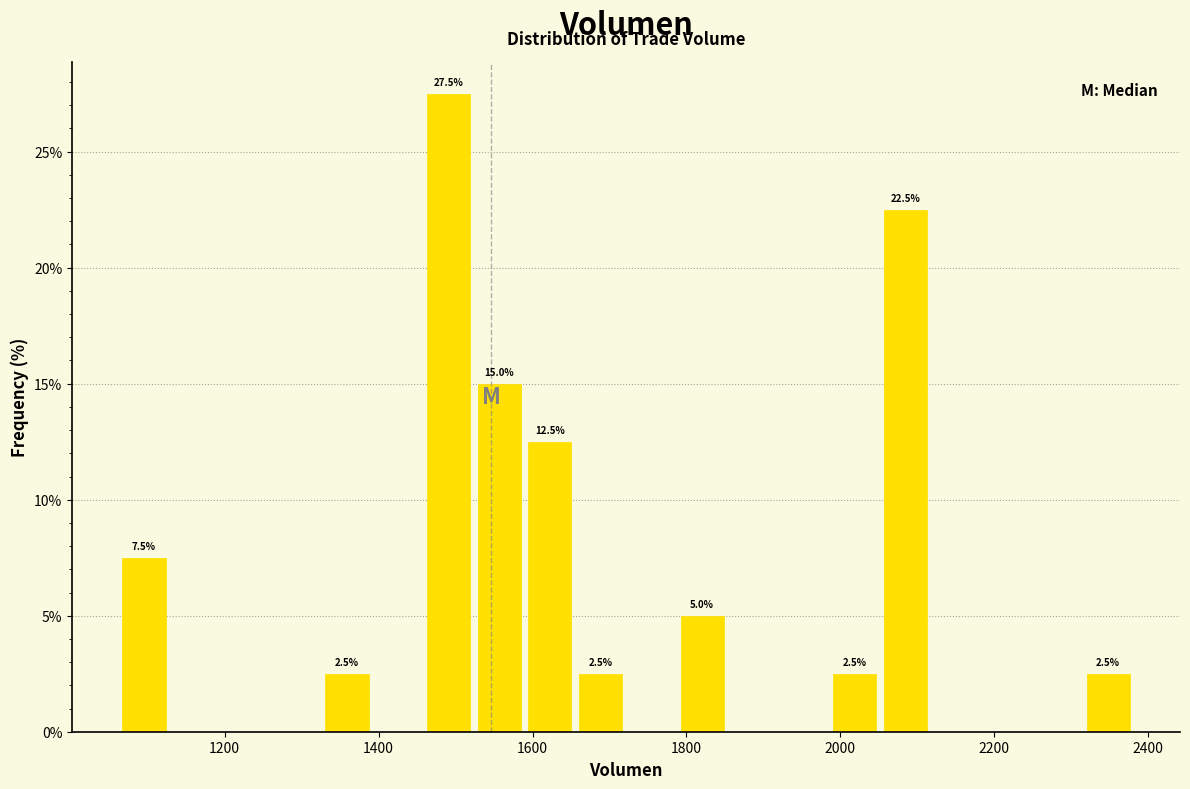

Read against the x-axis, roughly where is the centre of the tallest bar?

1500